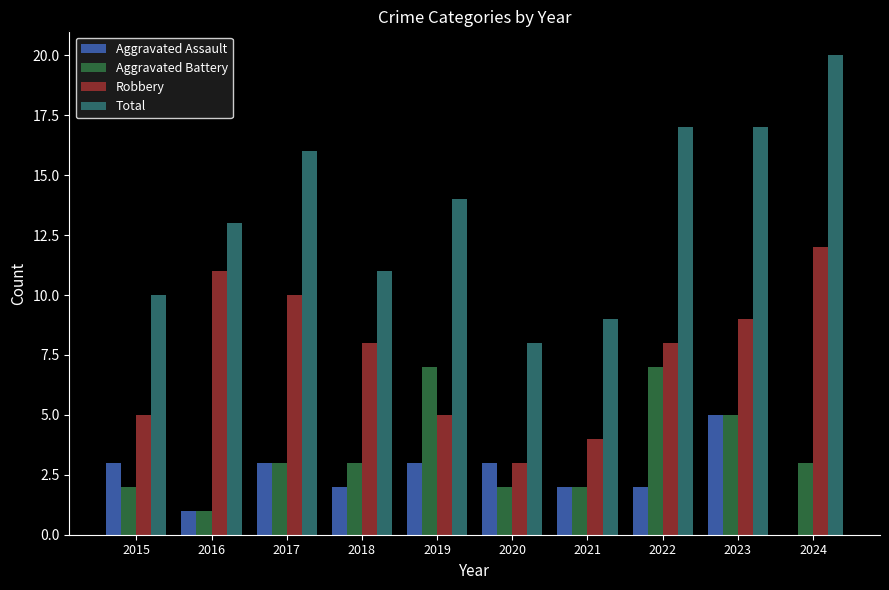

Reading left to right, extract all data points from this chart.

Aggravated Assault: 2015=3	2016=1	2017=3	2018=2	2019=3	2020=3	2021=2	2022=2	2023=5	2024=0
Aggravated Battery: 2015=2	2016=1	2017=3	2018=3	2019=7	2020=2	2021=2	2022=7	2023=5	2024=3
Robbery: 2015=5	2016=11	2017=10	2018=8	2019=5	2020=3	2021=4	2022=8	2023=9	2024=12
Total: 2015=10	2016=13	2017=16	2018=11	2019=14	2020=8	2021=9	2022=17	2023=17	2024=20